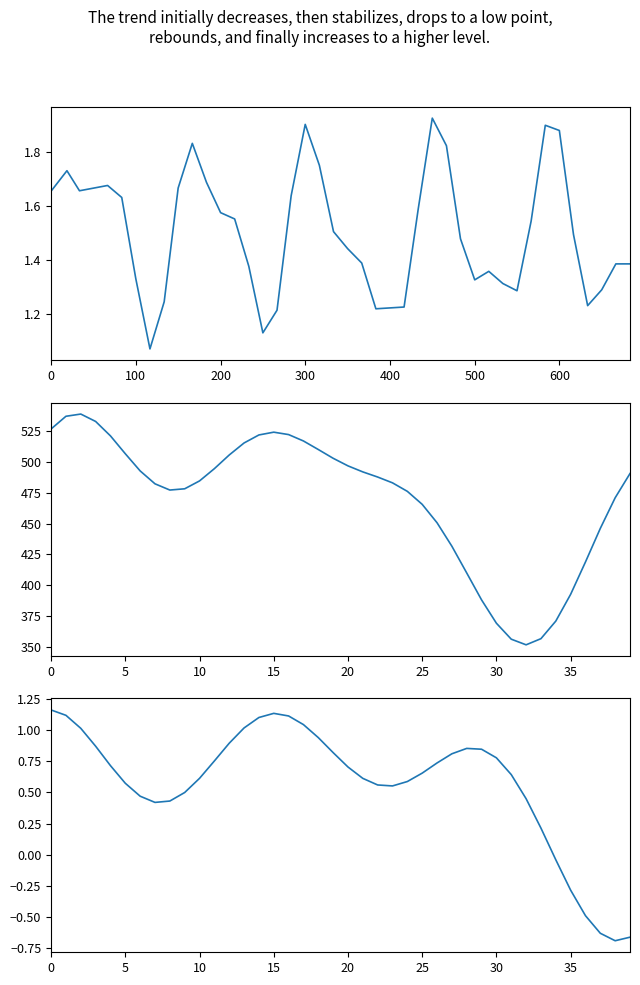

What is the maximum value shown in the chart?

538.9